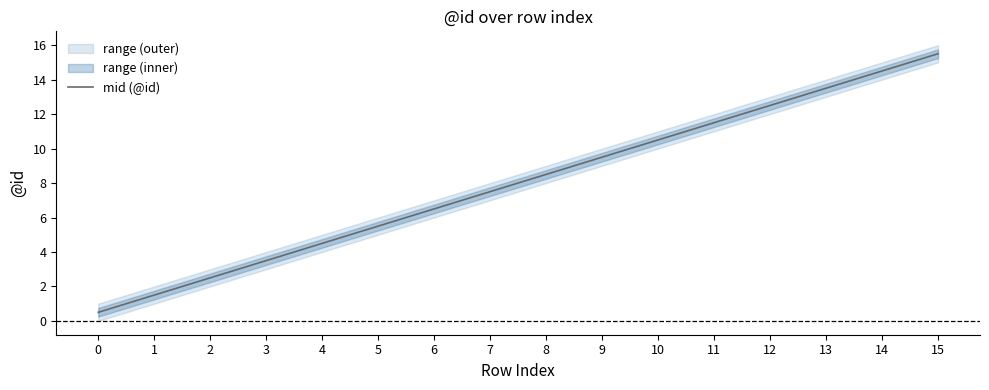

The value at 8 is 8.5. True or false?

True